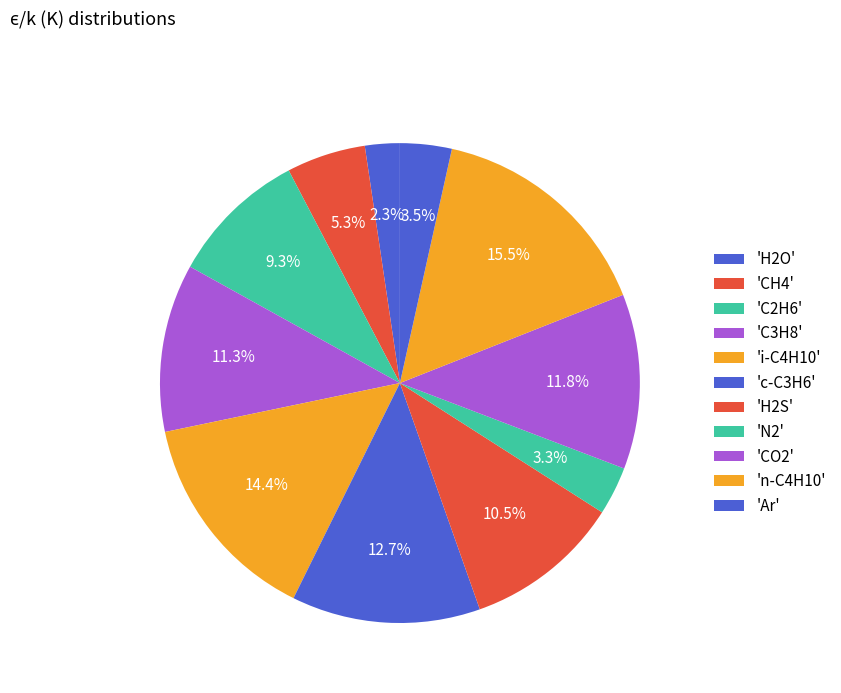

Which slice is the smallest?

H2O